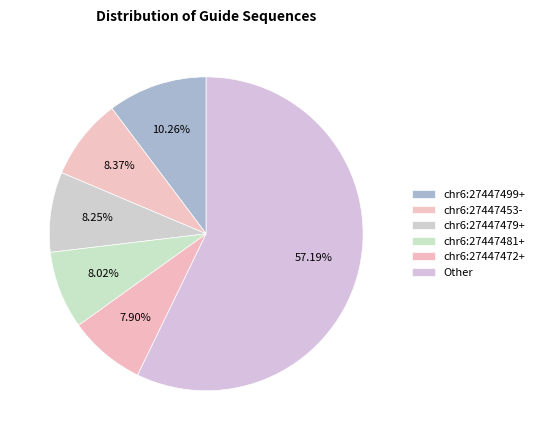

True or false: chr6:27447472+ accounts for 1% of the total.

False